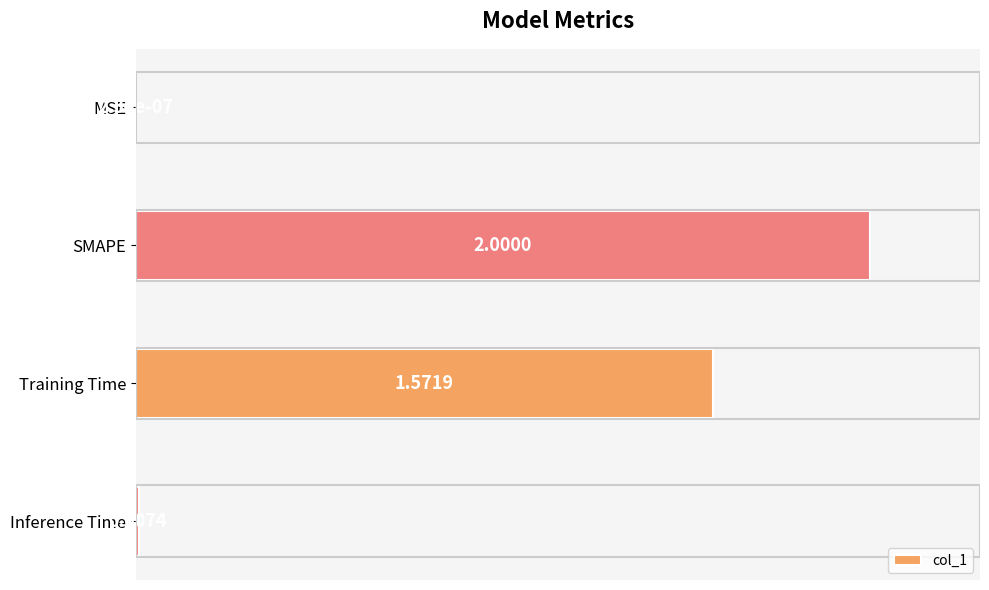

What is the sum of all values?

179.0